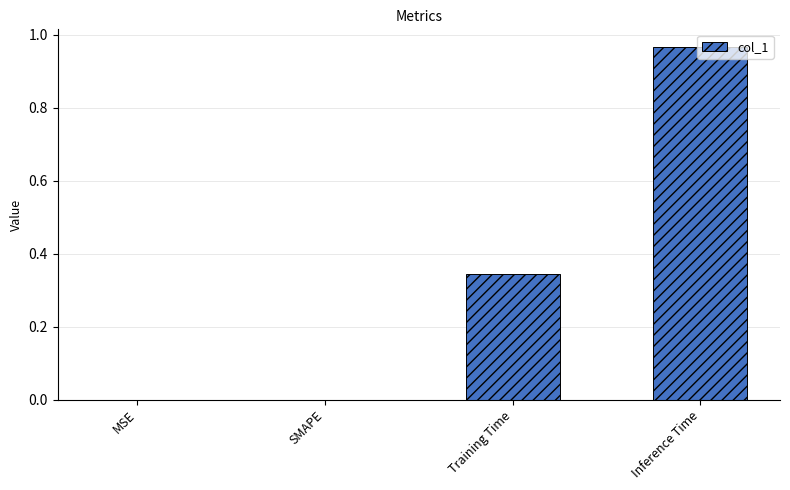

What is the sum of all values?

1.3